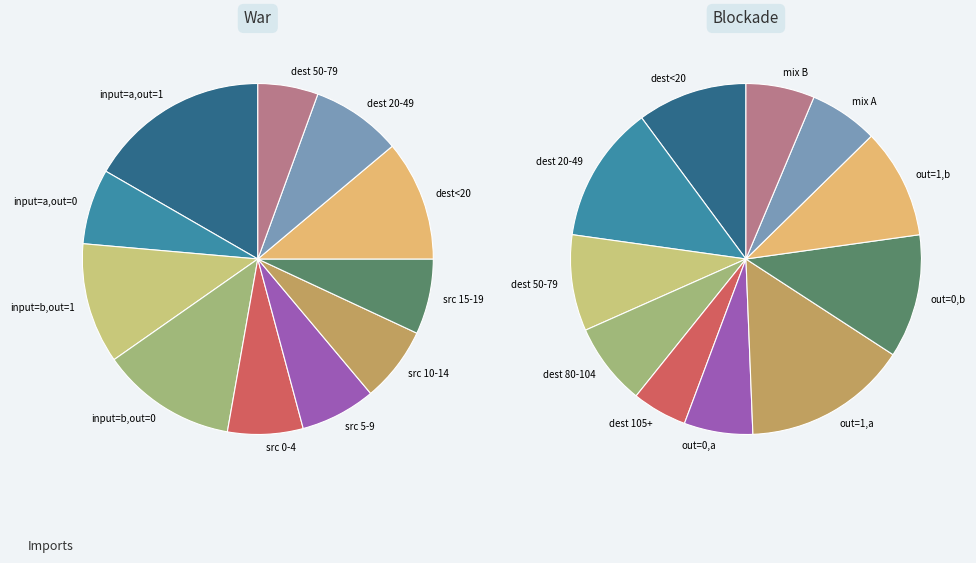

The 32 slice represents 5% of the pie. True or false?

True